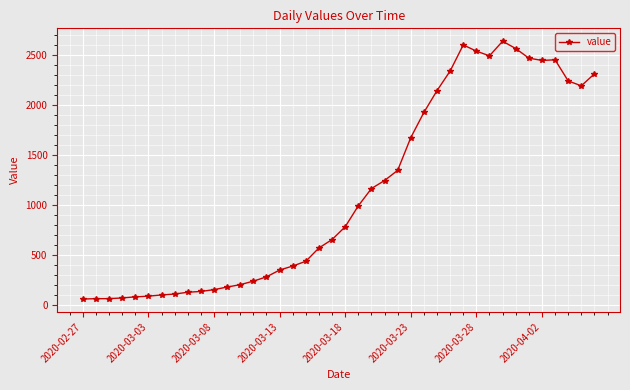

True or false: the data has more than 1 interior local peaks.

True